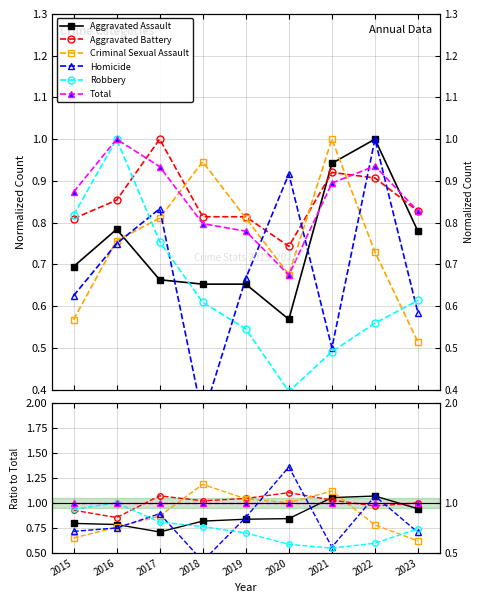

Is the value of Homicide at 2019 greater than the value of Aggravated Assault at 2021?

No